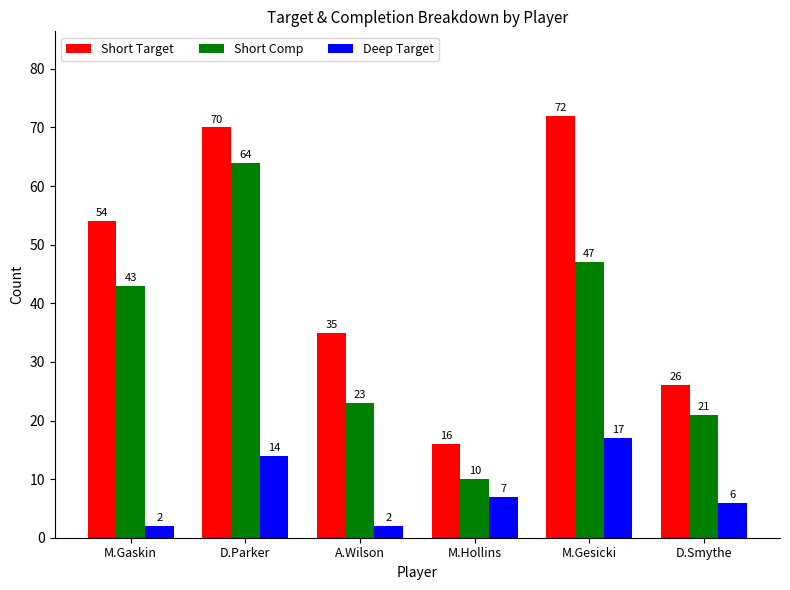

The value of Short Comp at M.Gaskin is 59. True or false?

False